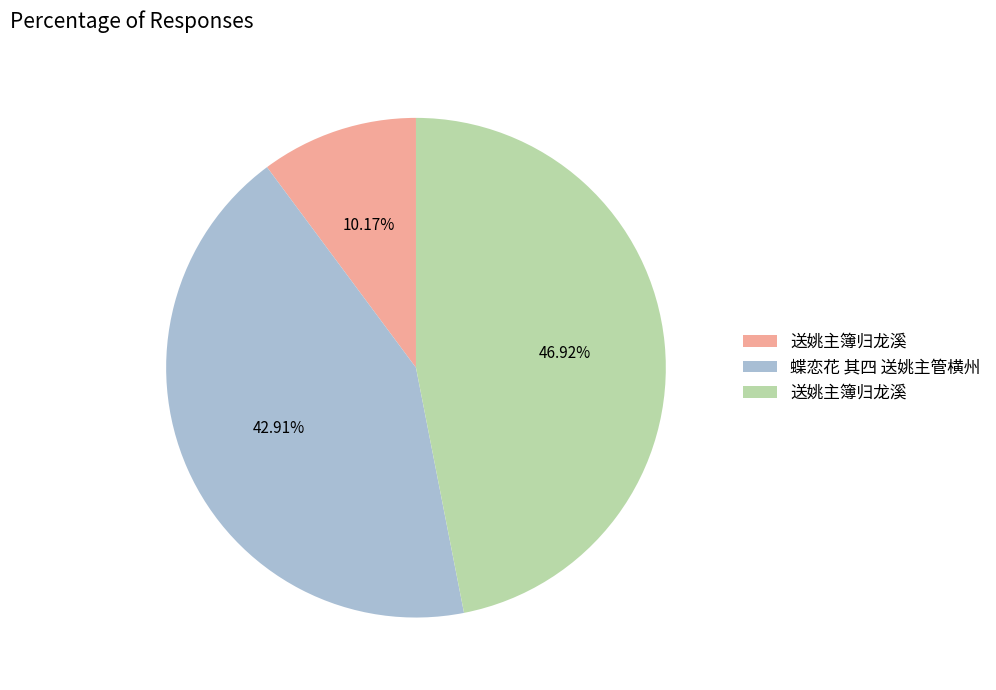

Is there any slice that represents more than half of the pie?

No